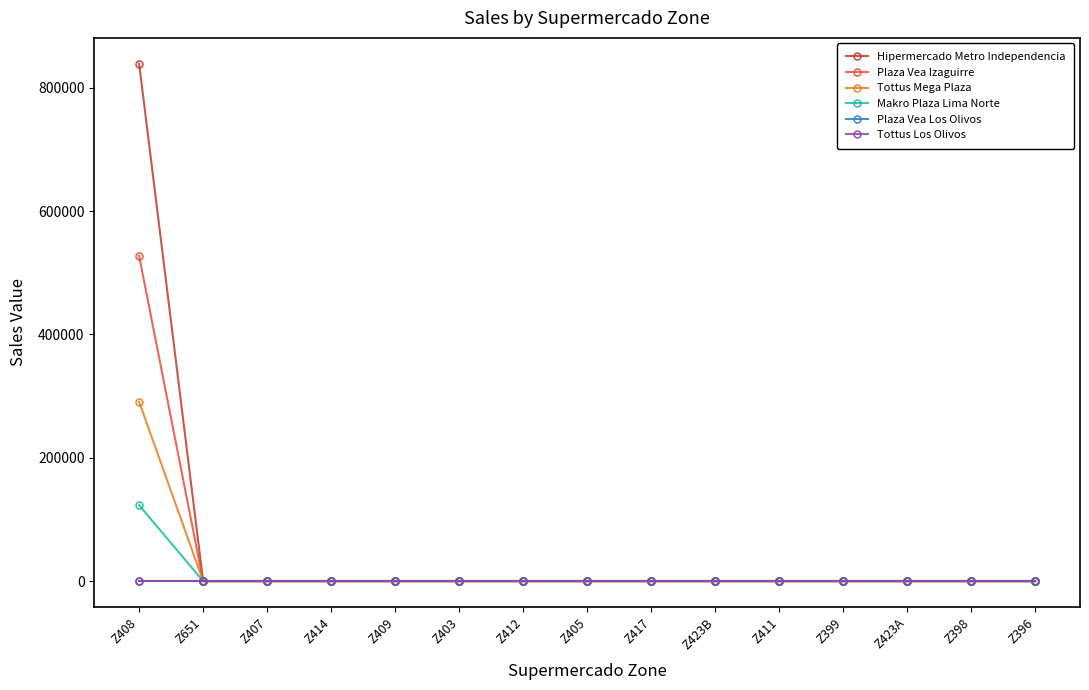

Which series changed the most between Z651 and Z409?

Hipermercado Metro Independencia